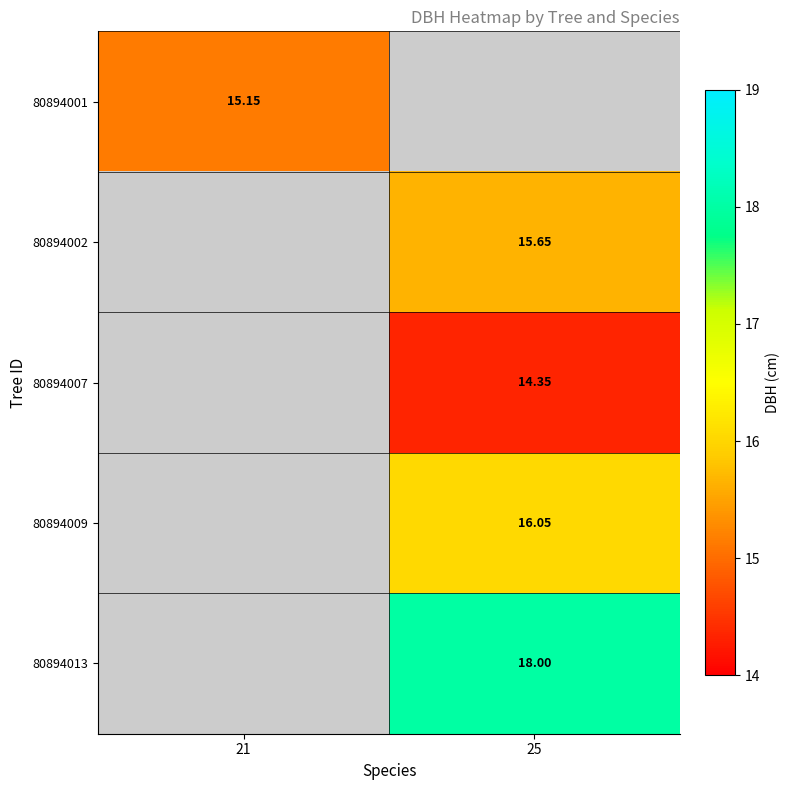

Count the number of categories in the chart.

2